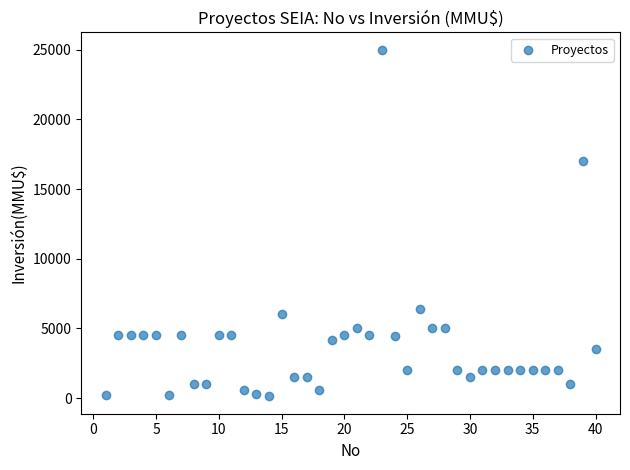

What is the range of Y values (max minus min)?

24880